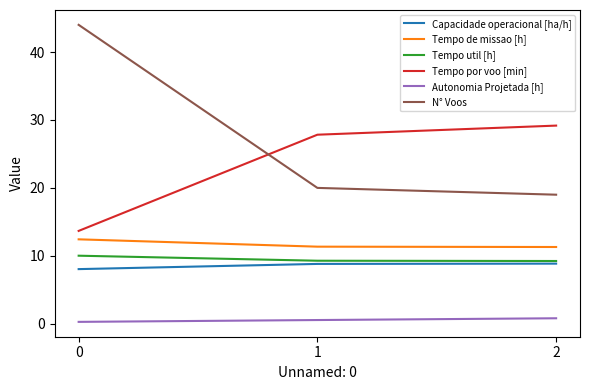

What is the smallest value displayed?

0.3